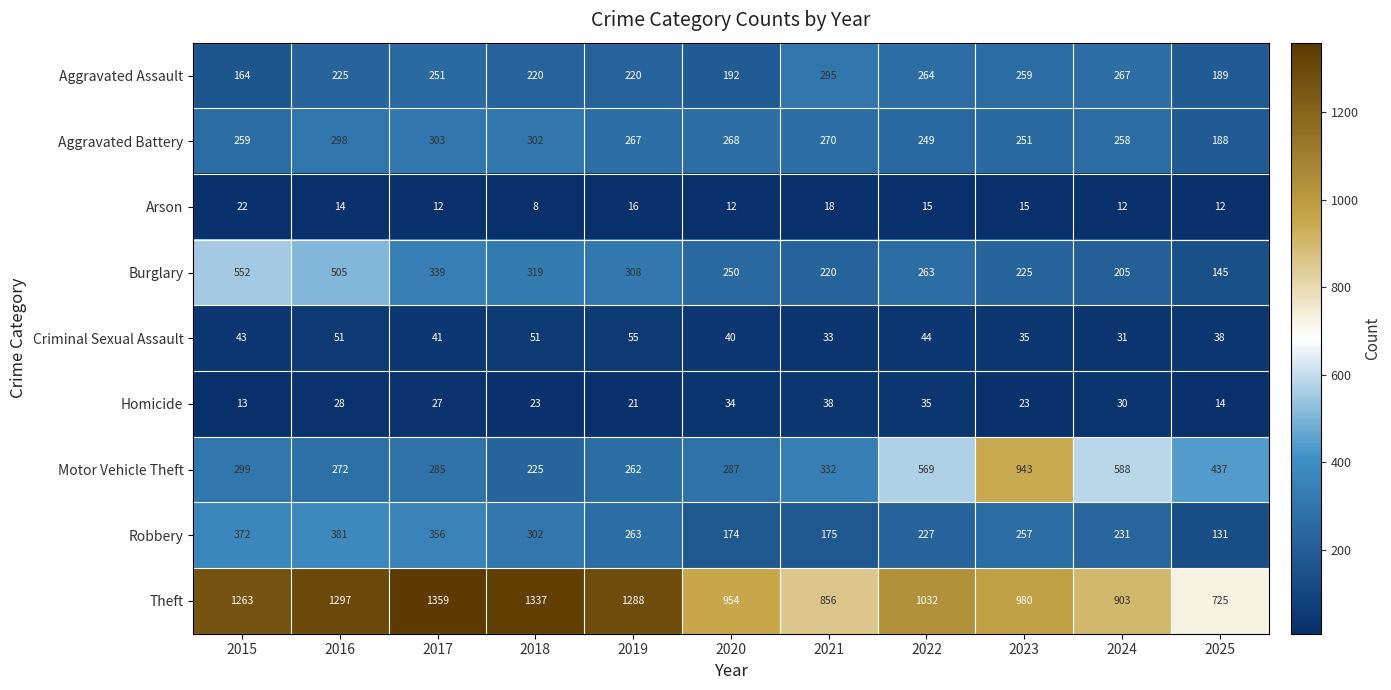

At which label is Aggravated Assault closest to 229?

2016